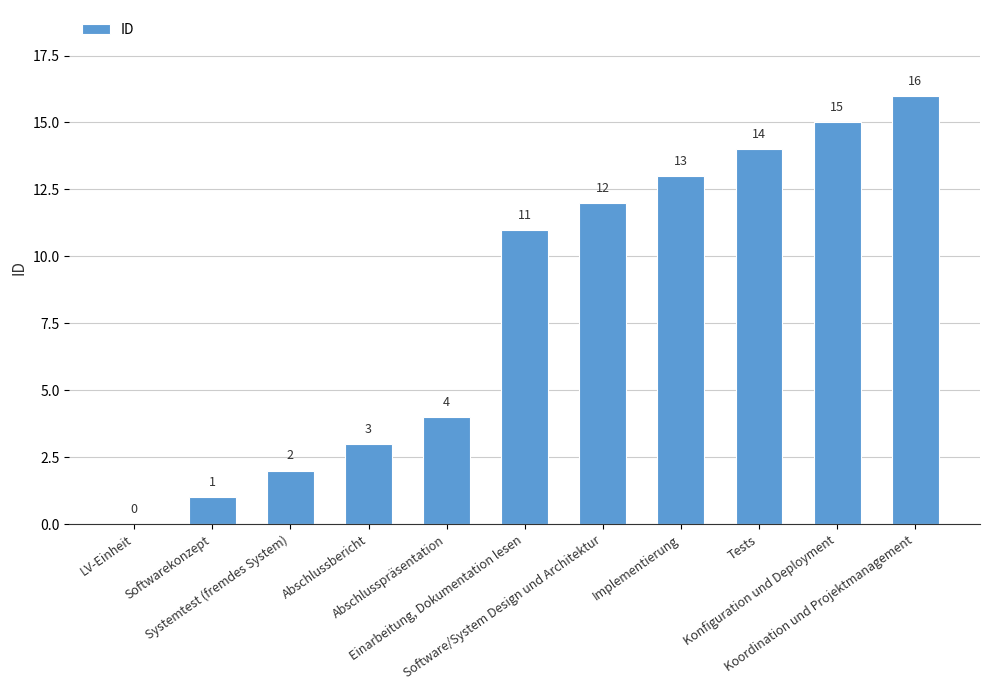

How many positive values are there?

10